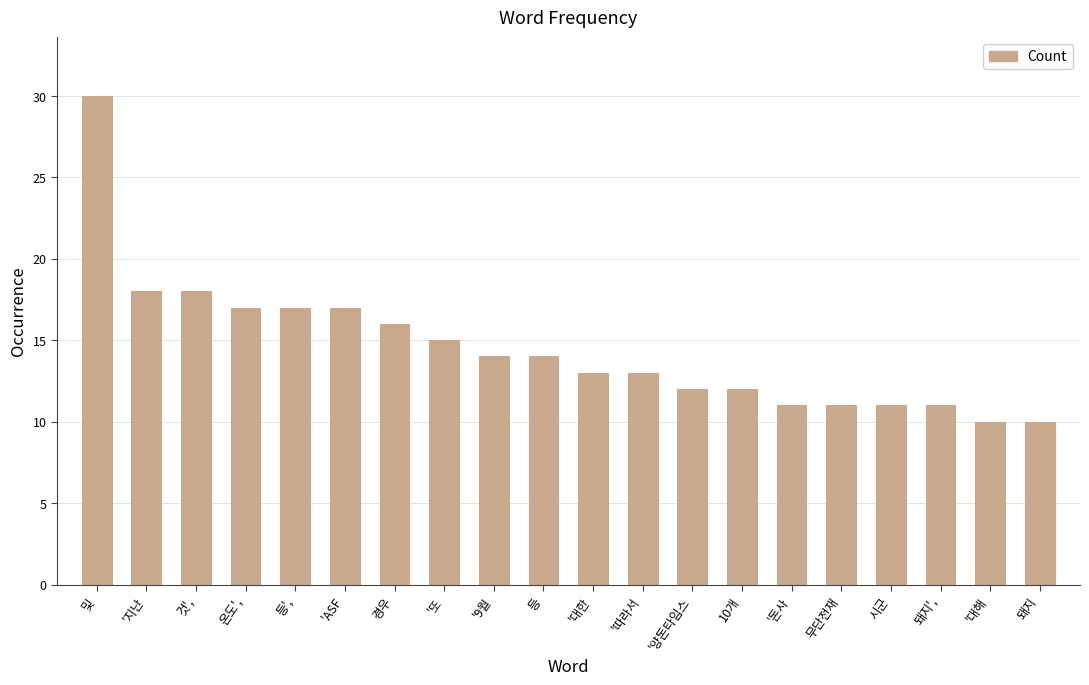

What is the difference between the second highest and minimum values?

8